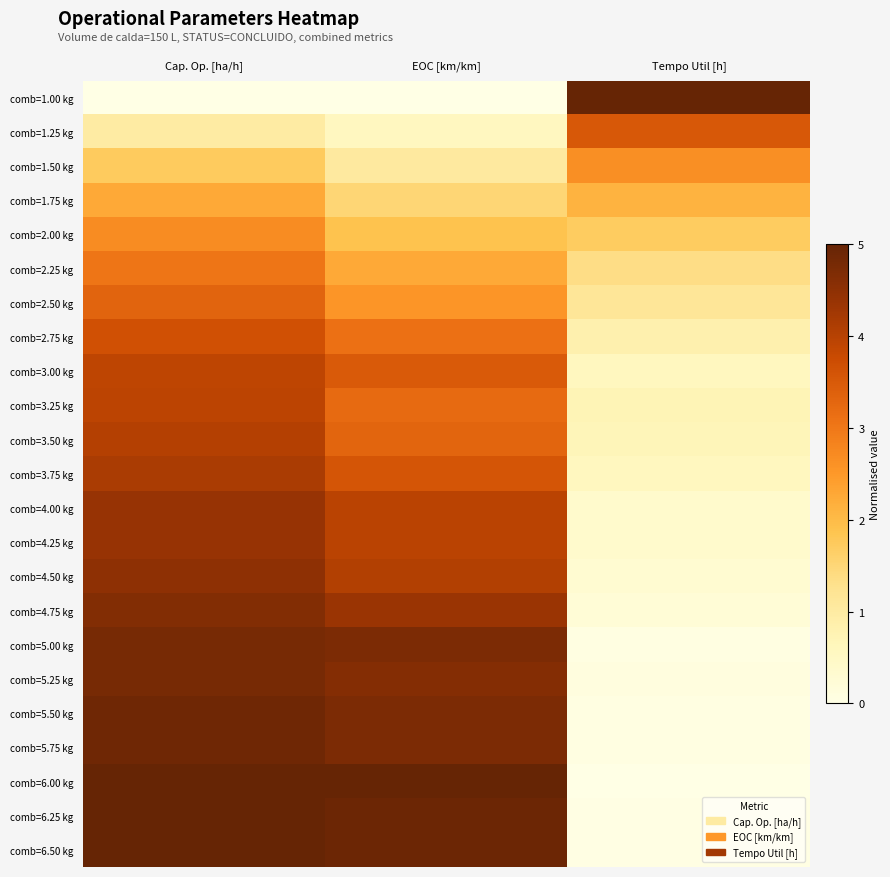

What is the maximum value shown in the chart?

5.0